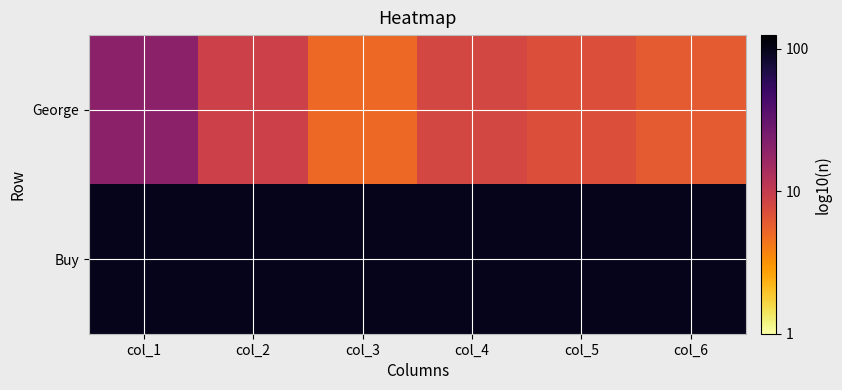

What is the spread (max minus min) of values at col_3?

1.3